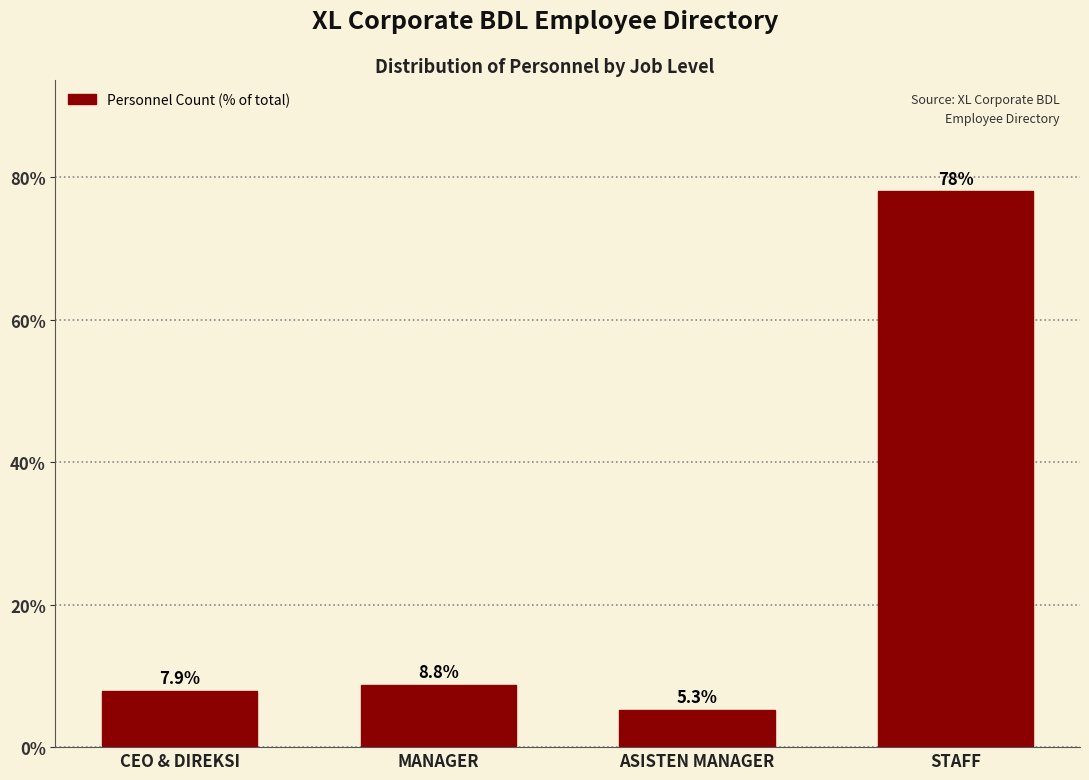

Reading left to right, list all the values displayed in this chart.

7.9	8.8	5.3	78.1